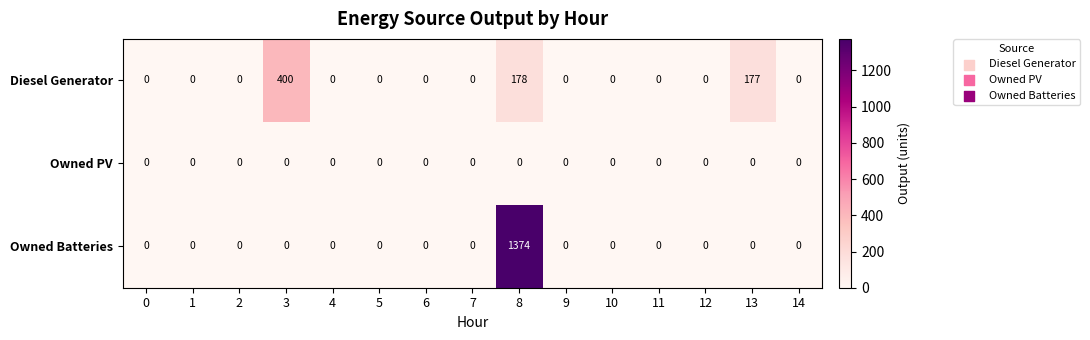

Count the number of data series in this chart.

3